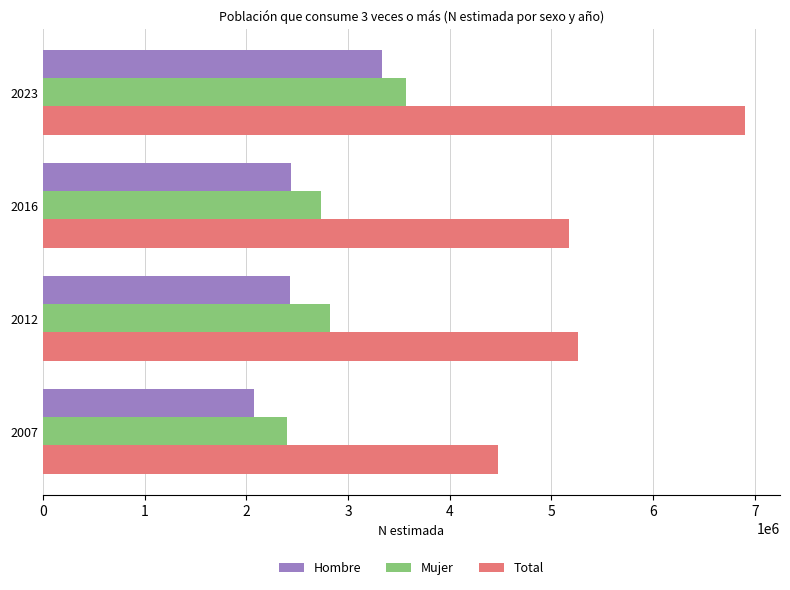

What is the highest value of the Hombre series?

3329251